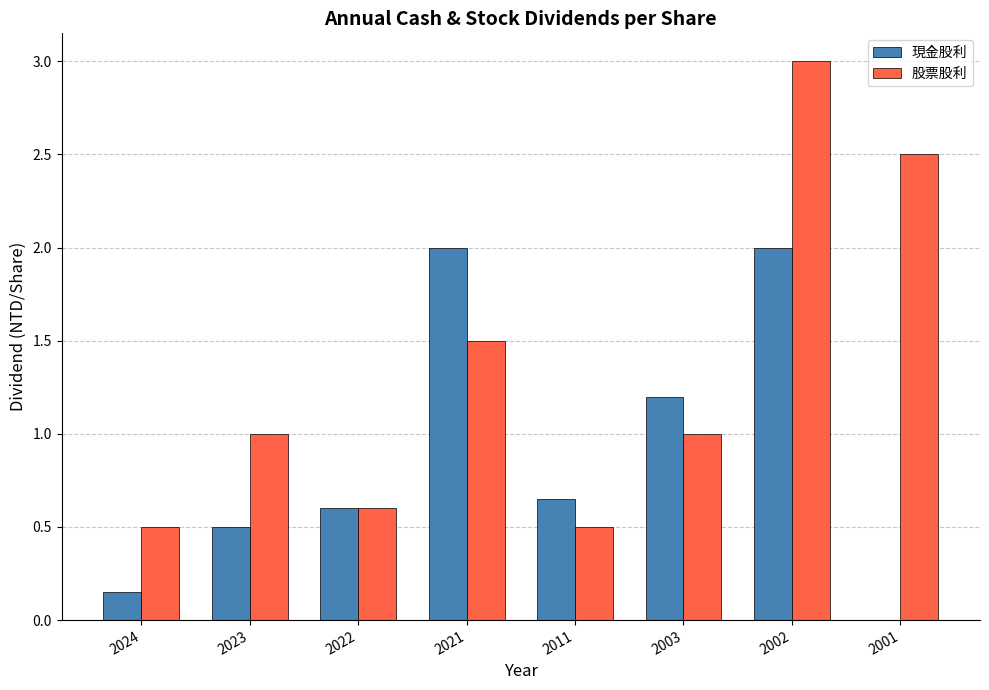

The value of 股票股利 at 2003 is 1.0. True or false?

True